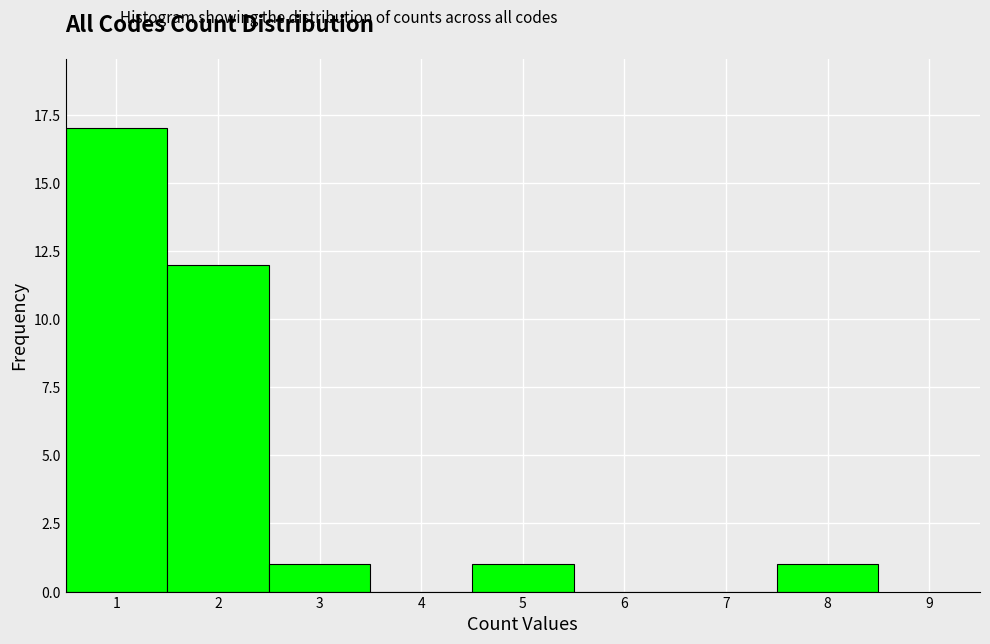

Over which range of the x-axis is the bar tallest?

0.5 to 1.5